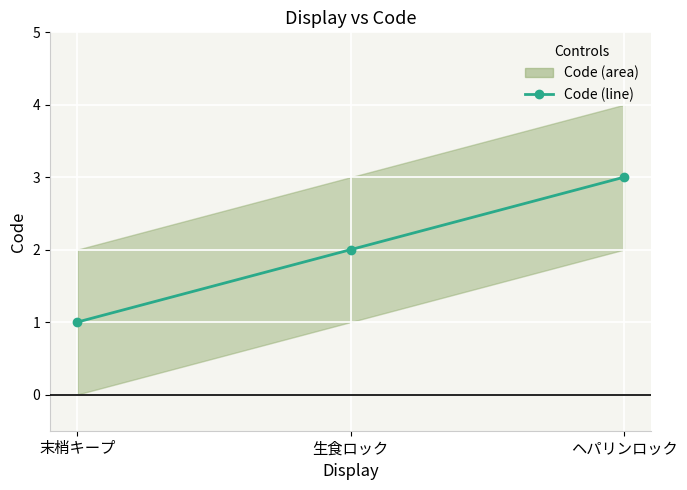

What is the difference between the maximum and minimum values?

2